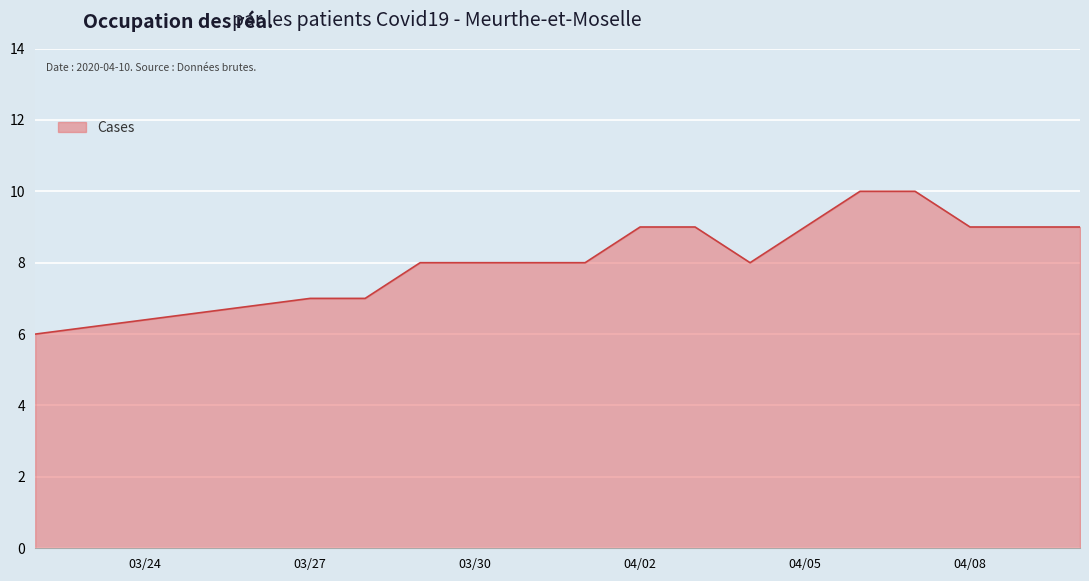

What is the minimum value shown in the chart?

6